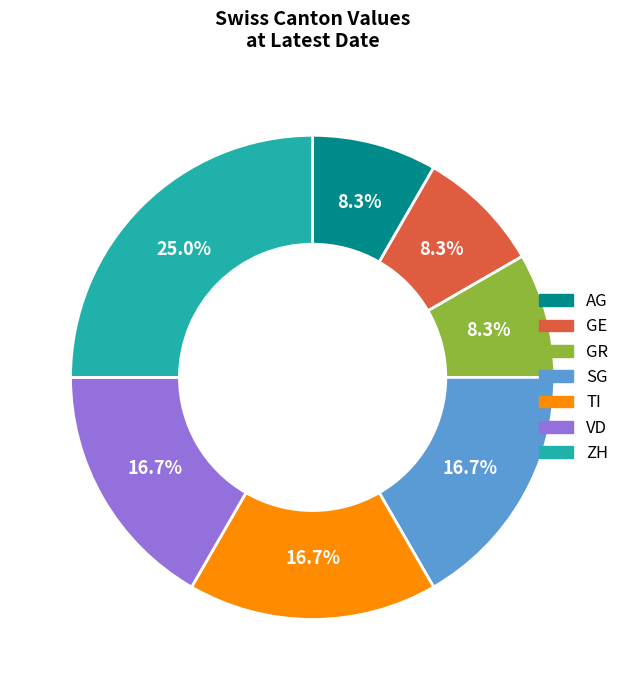

How many slices are in this pie chart?

7